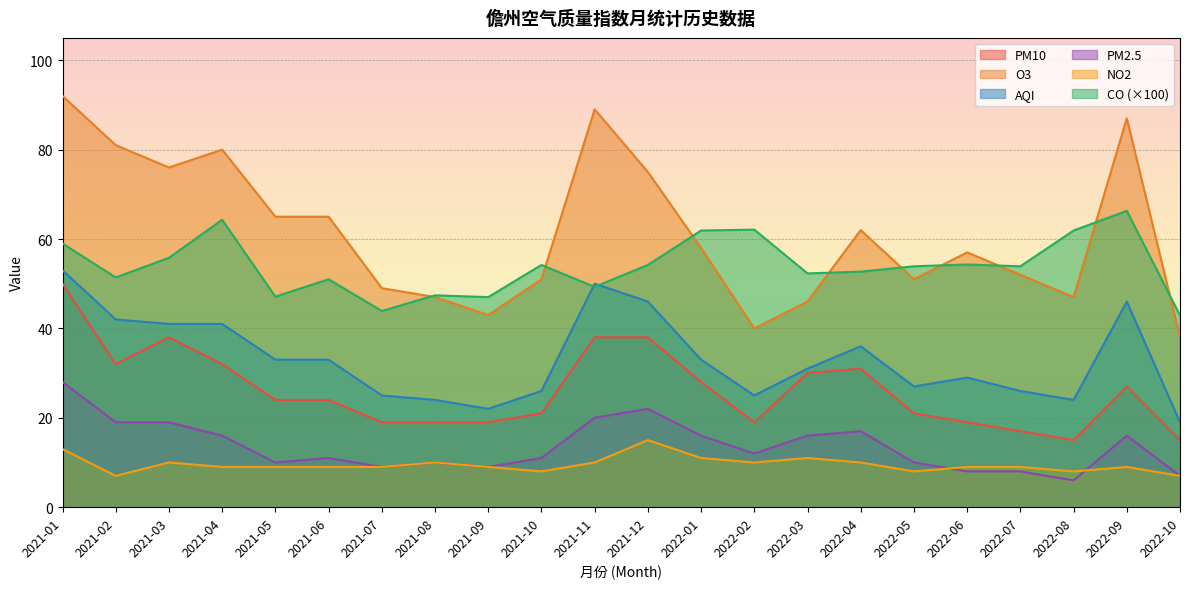

What is the difference between the highest and lowest values at 2022-09?

78.0